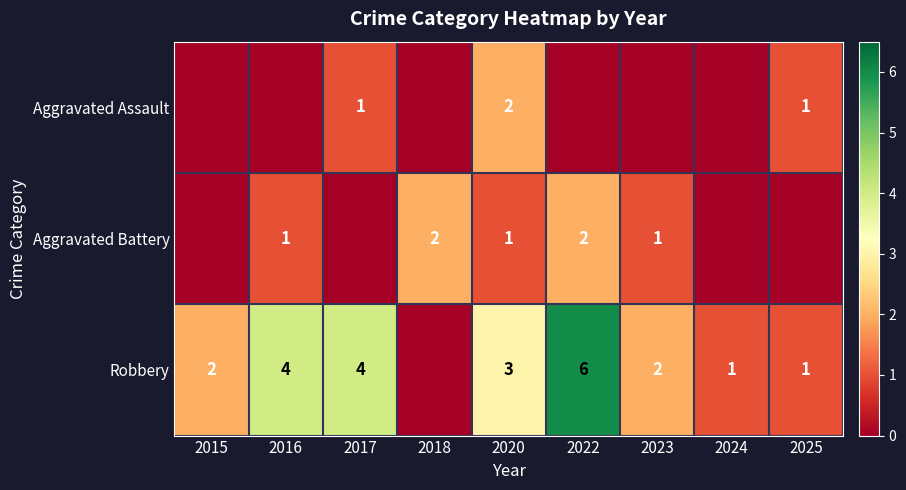

Is it true that Aggravated Battery equals 2 at 2018?

True